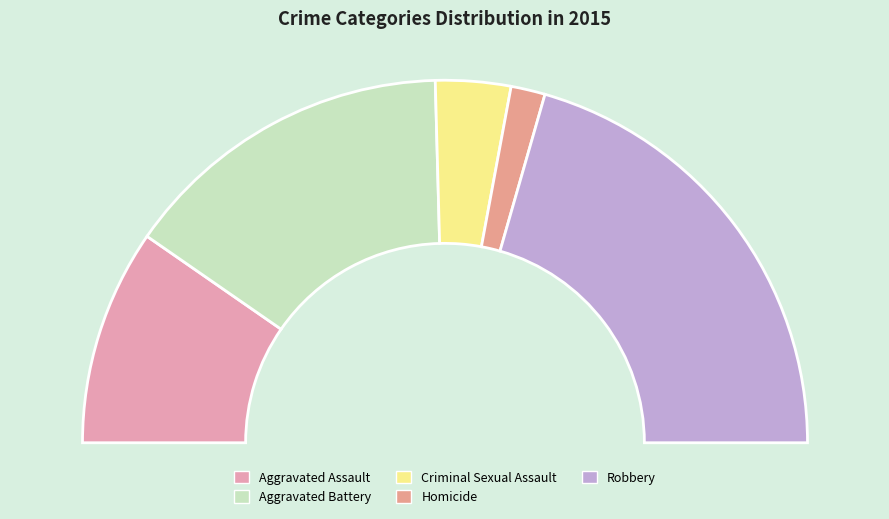

What is the largest slice in the pie chart?

Robbery